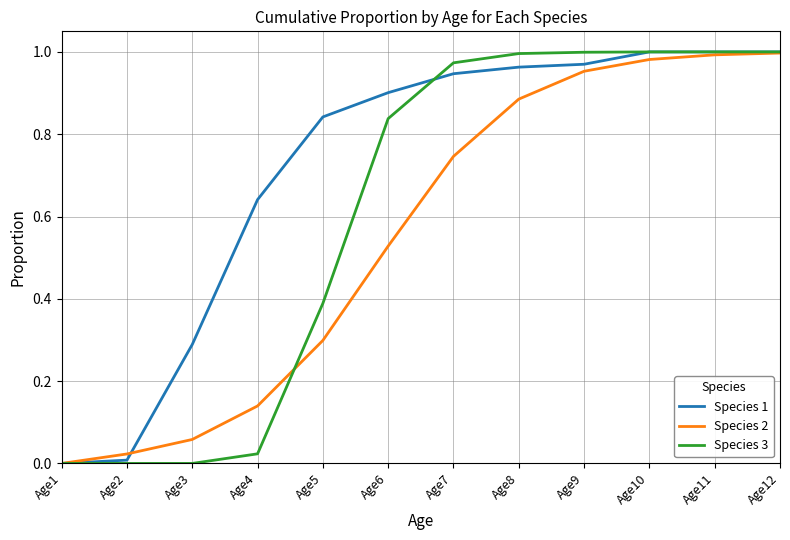

Between Age3 and Age9, which series saw the biggest shift?

Species 3